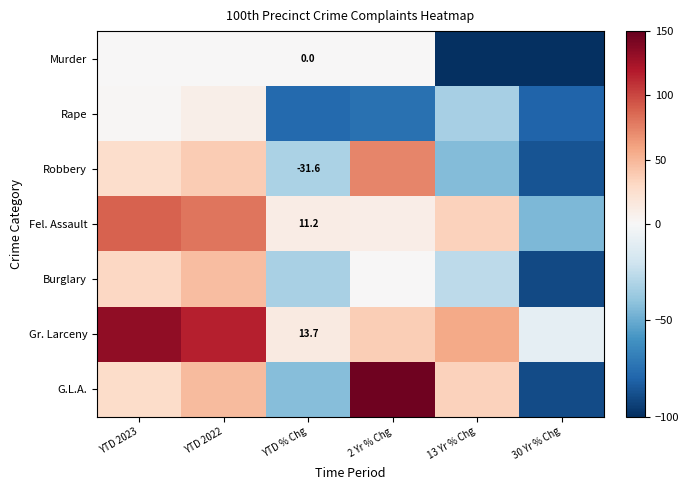

Rank the series at 30 Yr % Chg from highest to lowest value.

Gr. Larceny, Fel. Assault, Rape, Robbery, G.L.A., Burglary, Murder